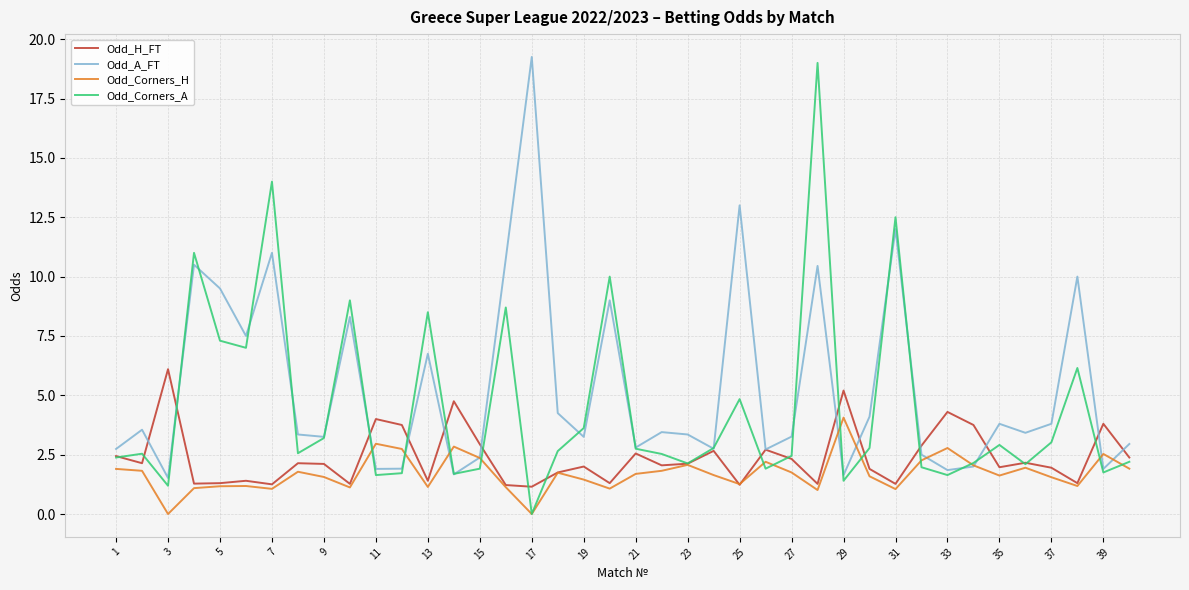

What is the minimum value for Odd_A_FT?

1.5